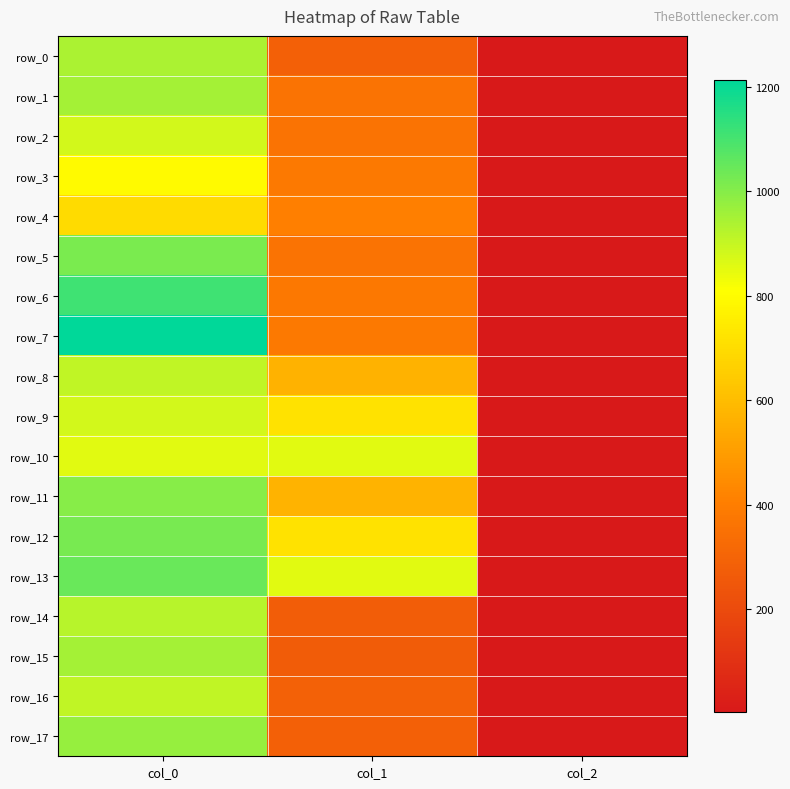

List the labels in order of row_17 value, largest first.

col_0, col_1, col_2